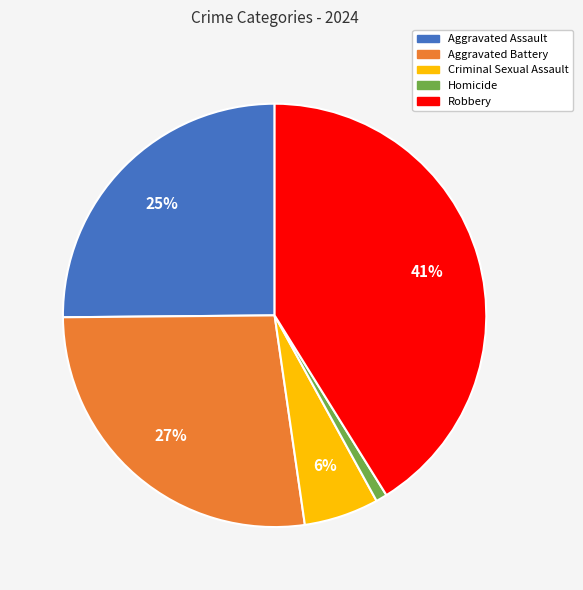

Do Aggravated Battery and Criminal Sexual Assault together represent more than half of the pie?

No